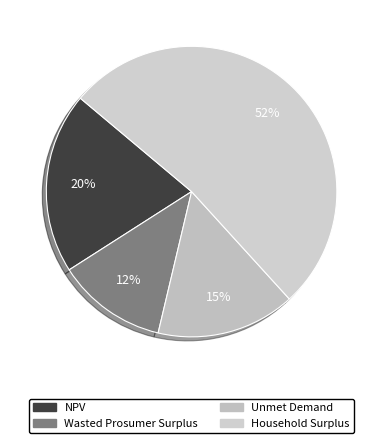

Does any single category account for the majority?

Yes